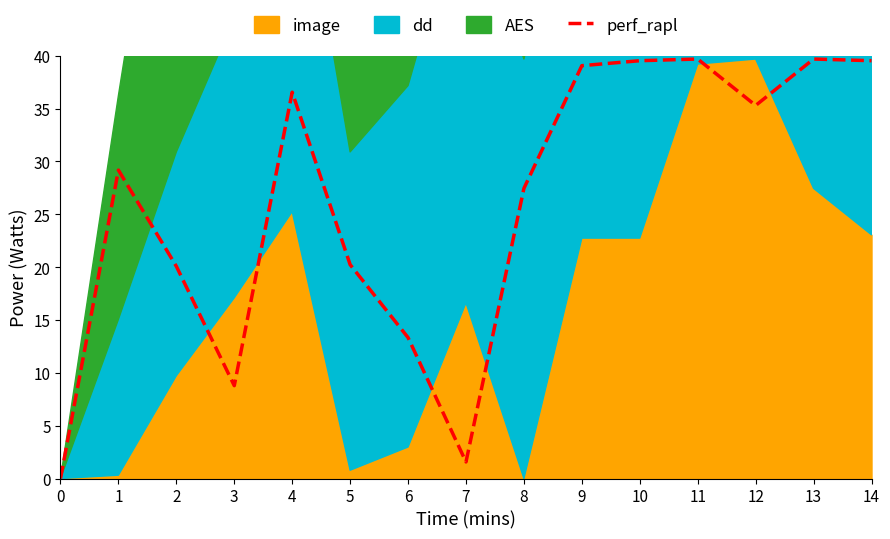

How many data points are above 29?

8